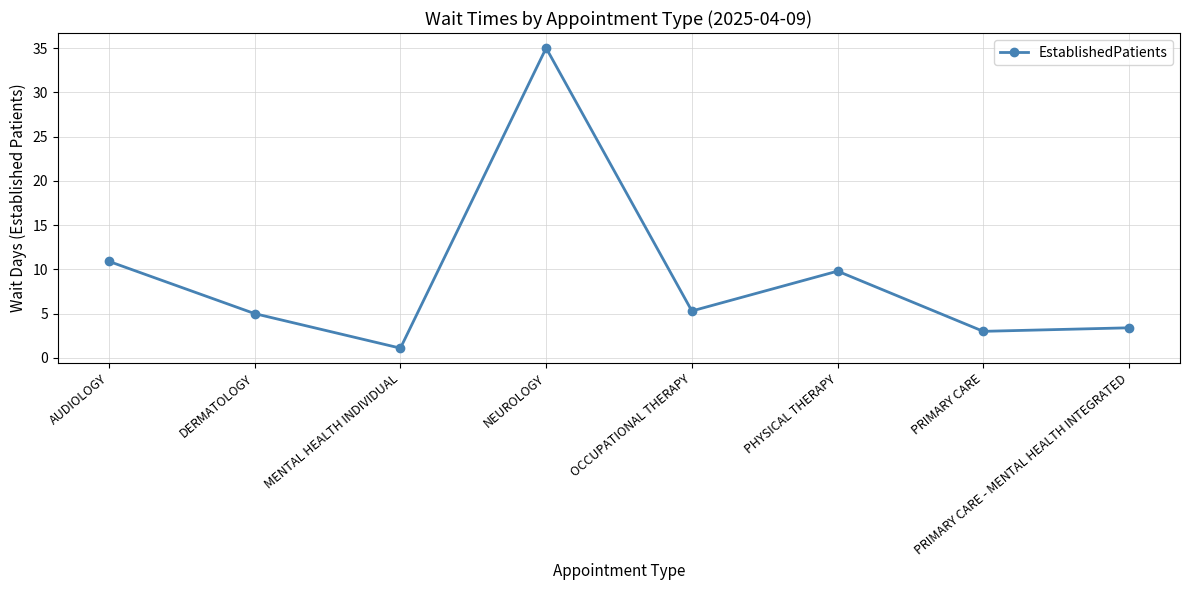

What is the average value?

9.2